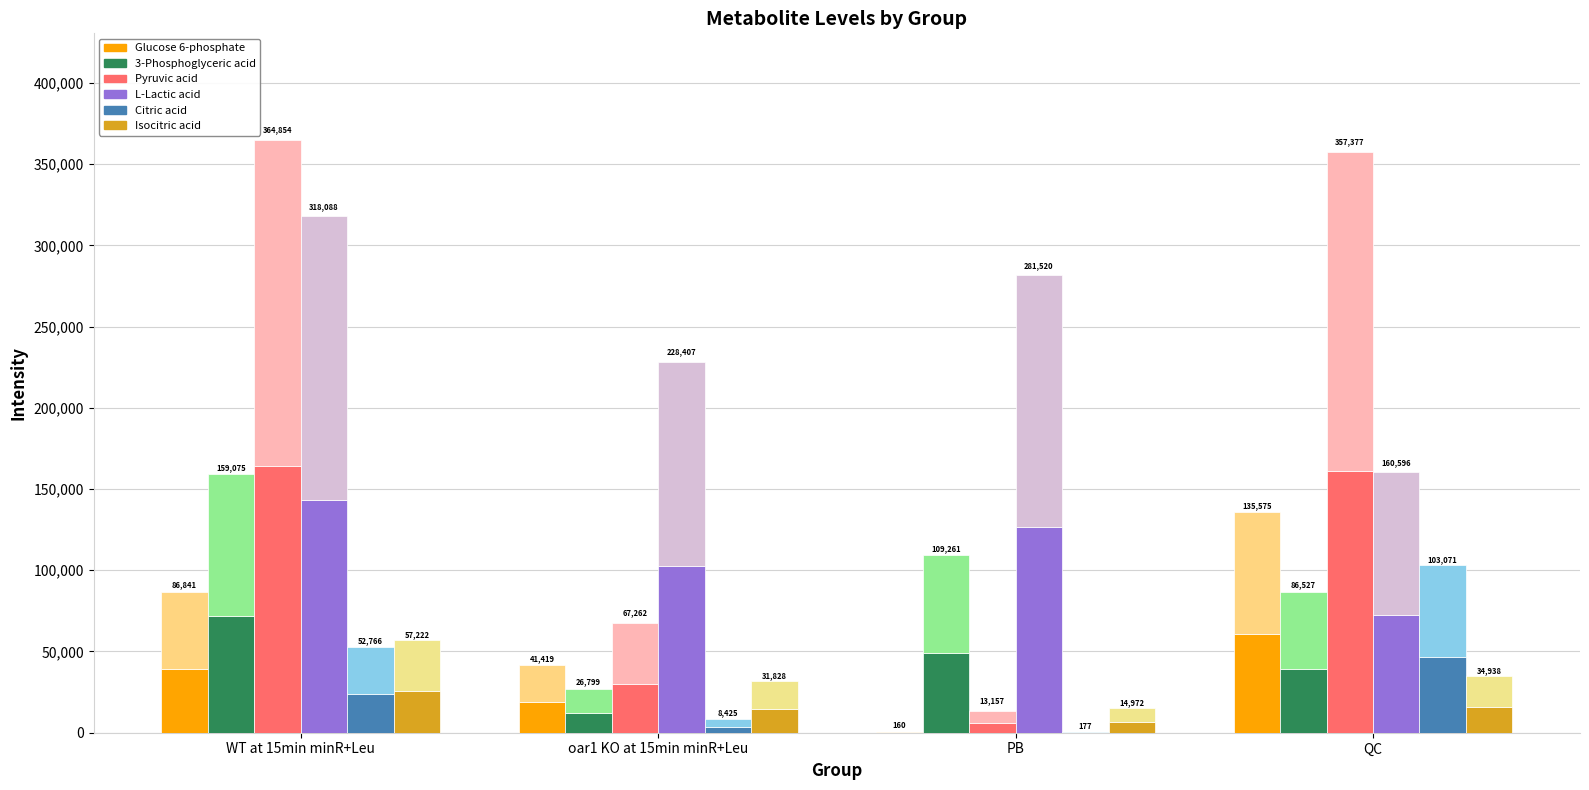

At which category does the chart reach its peak across all series?

WT at 15min minR+Leu